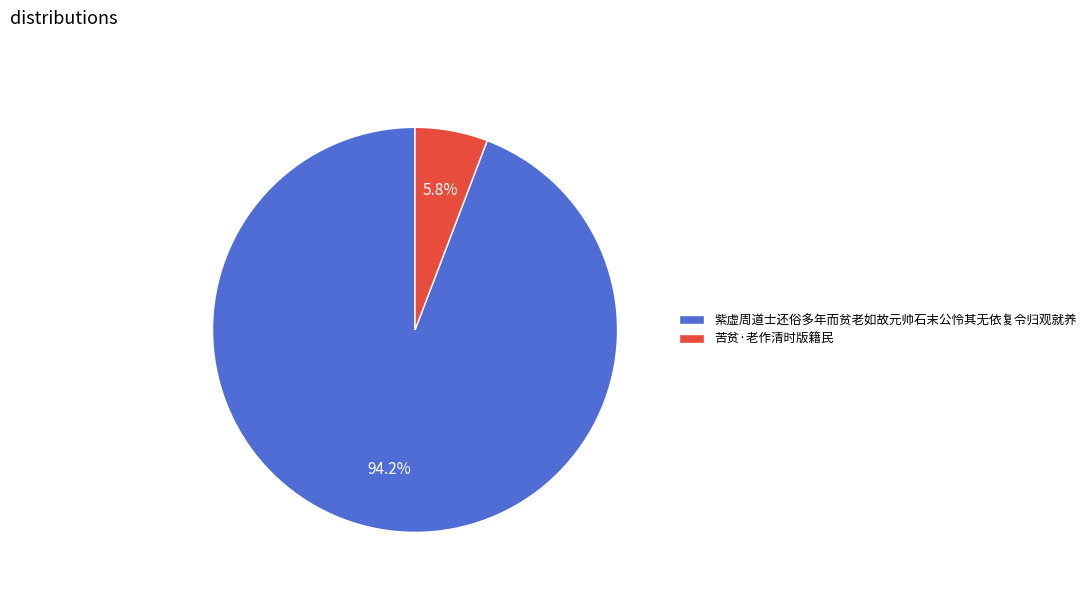

What percentage do 苦贫·老作清时版籍民 and 紫虚周道士还俗多年而贫老如故元帅石末公怜其无依复令归观就养 together represent?

100.0%